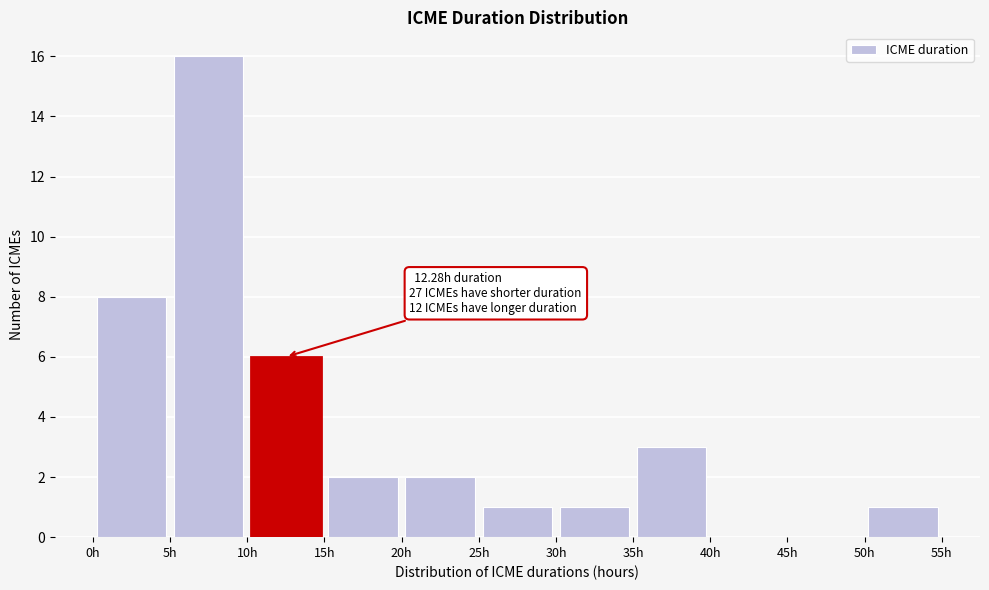

Which range on the x-axis has the tallest bar?

5 to 10